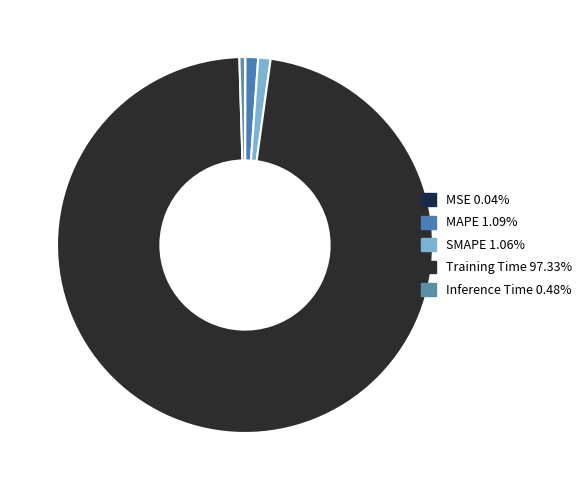

To the nearest percent, what is the difference between the SMAPE and Training Time slice percentages?

96%